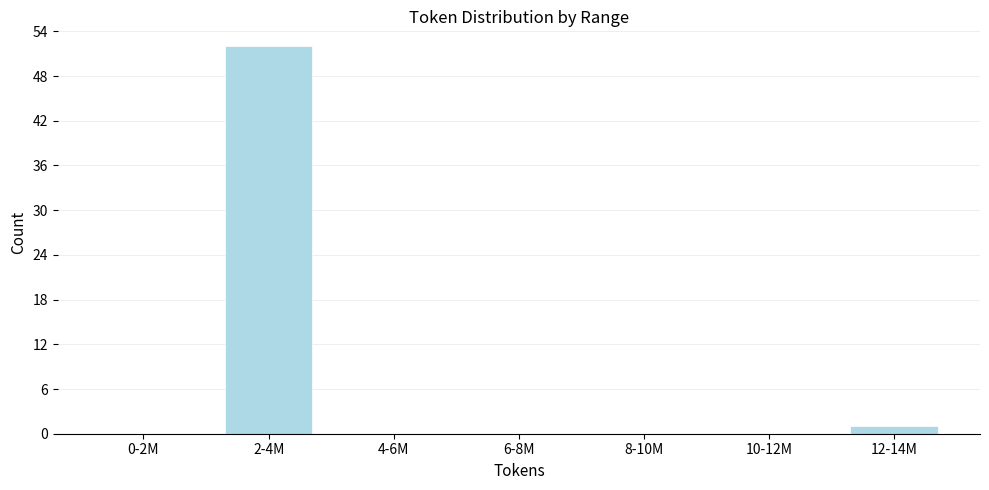

Reading right to left, extract all data points from this chart.

12-14M=1	10-12M=0	8-10M=0	6-8M=0	4-6M=0	2-4M=52	0-2M=0